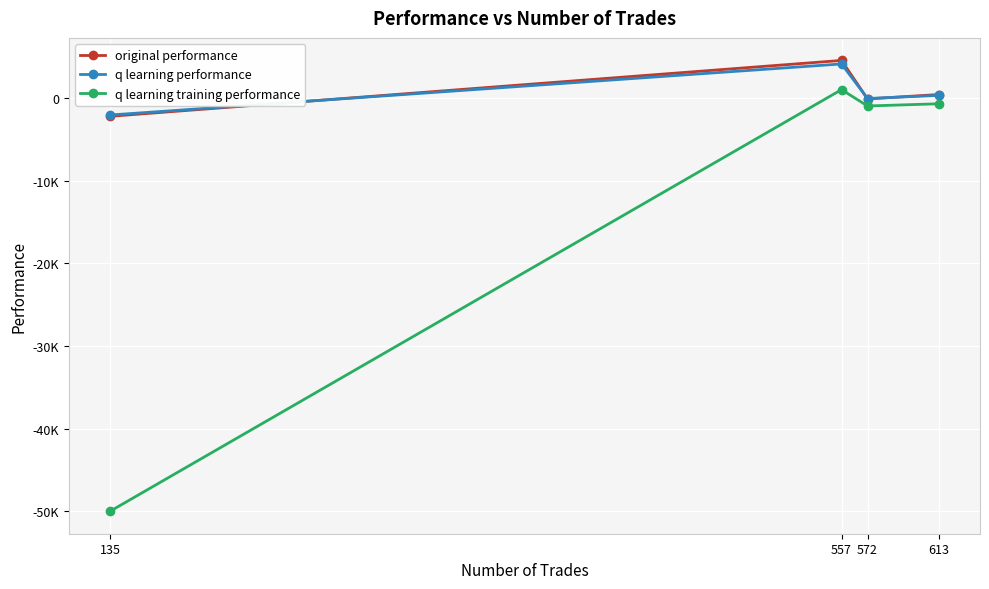

What are all the series names shown in the legend?

original performance, q learning performance, q learning training performance